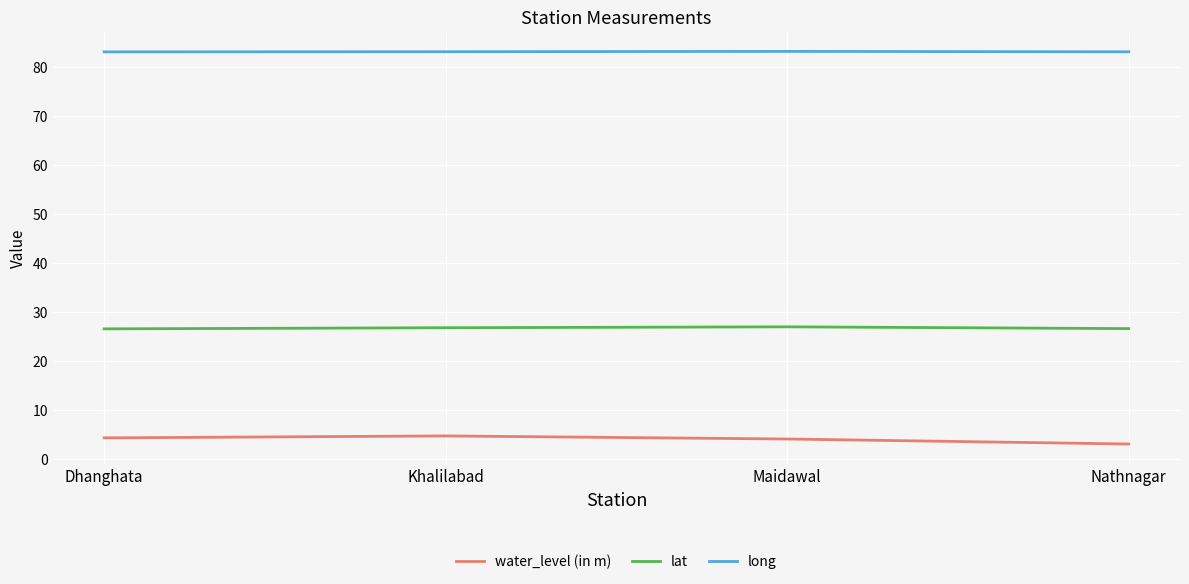

What is the total value across all series at Khalilabad?

114.6